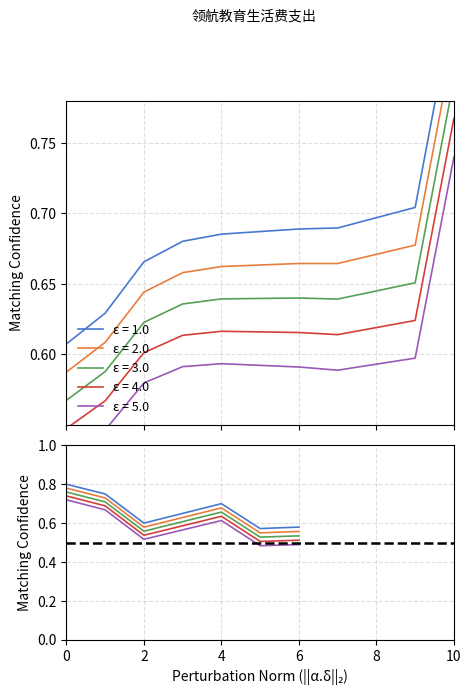

How many interior local valleys (lower than both neighbors) does the data have?

2